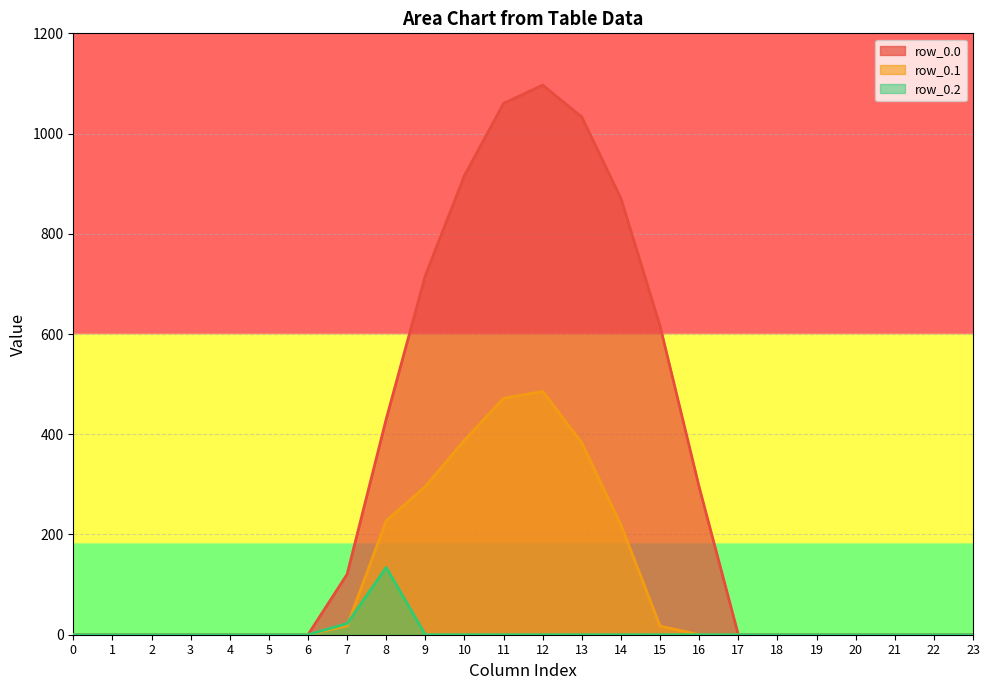

True or false: row_0.0 has more than 1 interior local peaks.

False